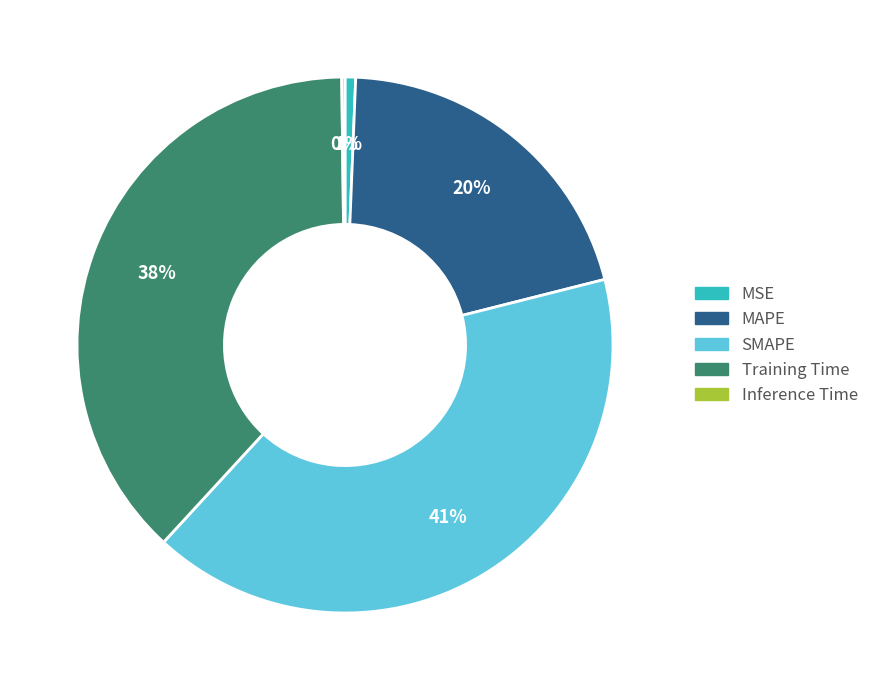

Between MSE and SMAPE, which is larger?

SMAPE